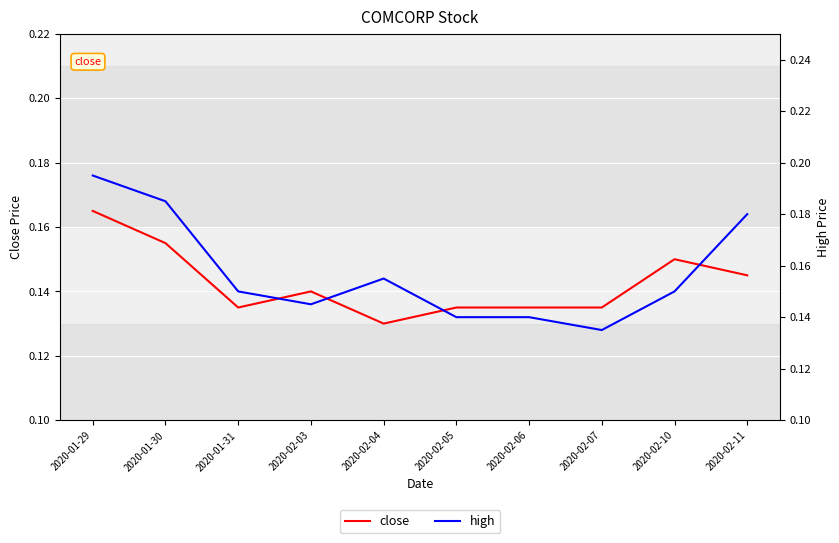

True or false: close and high intersect in this chart.

False